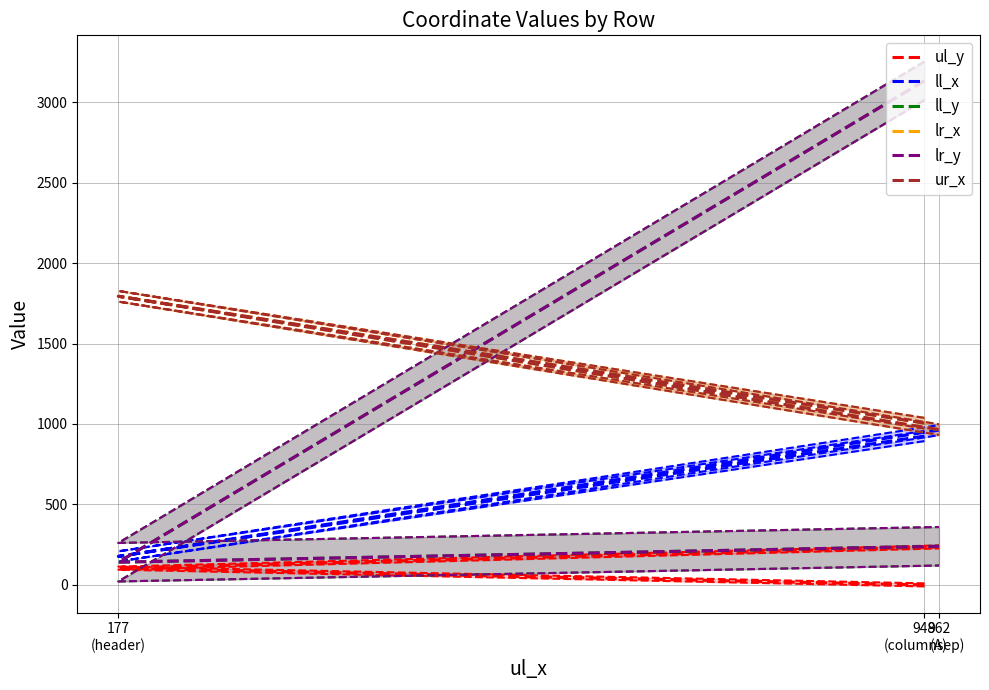

Which series has the widest spread of values?

ll_y